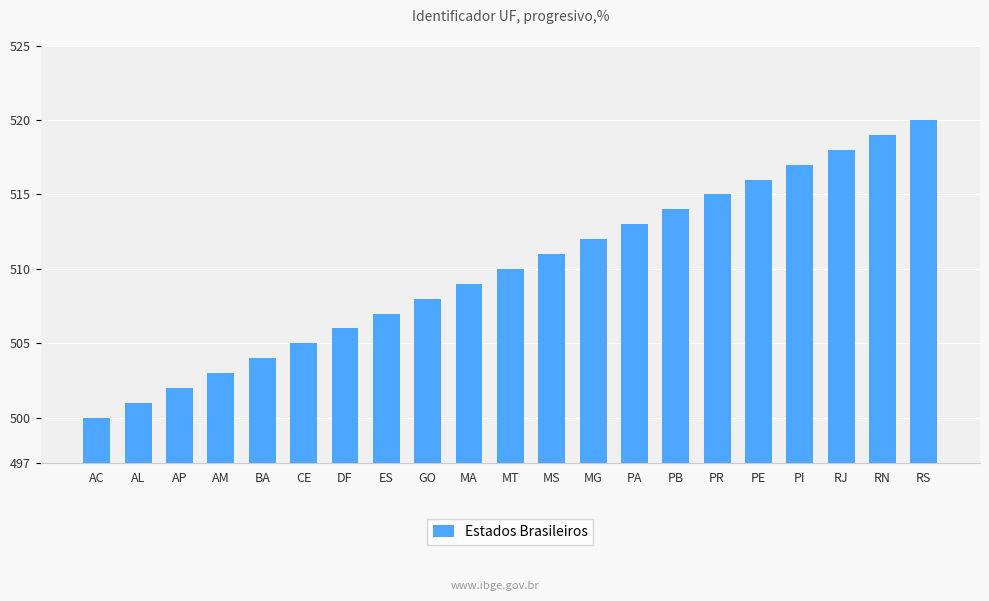

What is the difference between the maximum and second lowest values?

19